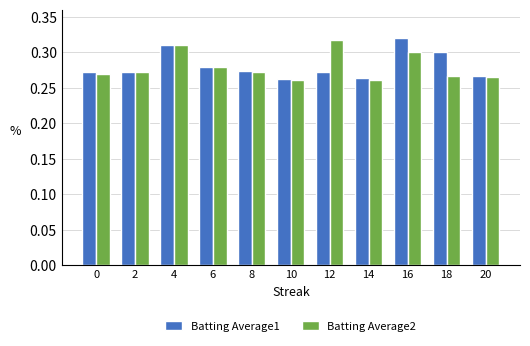

At how many categories does at least one series exceed 0?

11